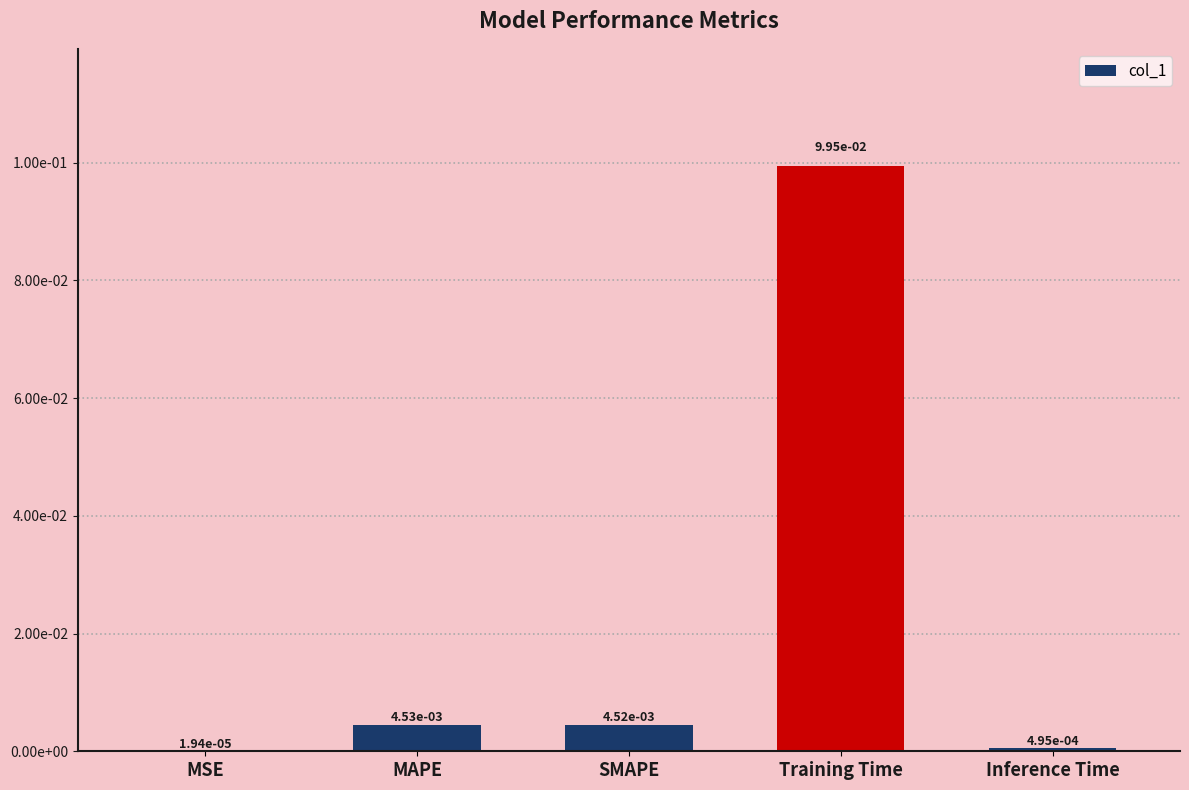

What is the sum of the values at SMAPE and Training Time?

0.1